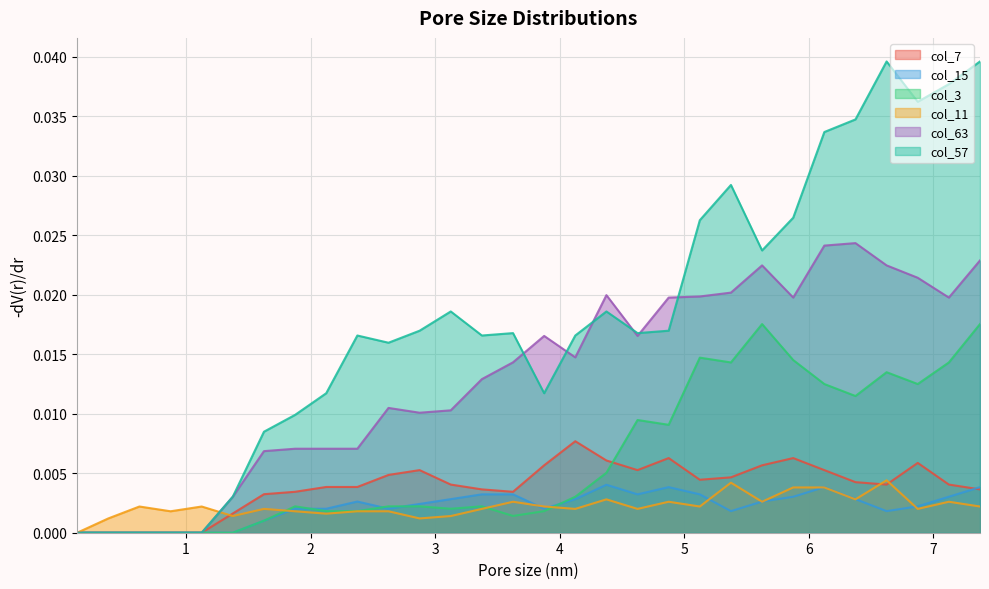

How many lines are shown in the chart?

6